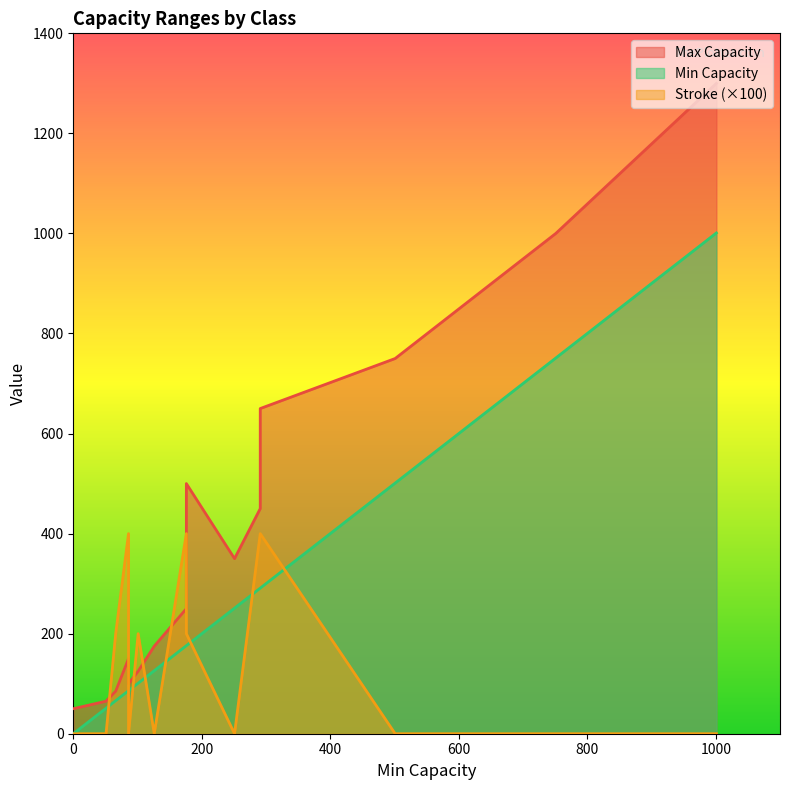

Reading left to right, extract all data points from this chart.

Min Capacity: 0	51	66	86	86	101	126	176	176	176	251	291	291	501	751	1001
Max Capacity: 50	65	85	150	100	125	175	250	250	500	350	450	650	750	1000	1300